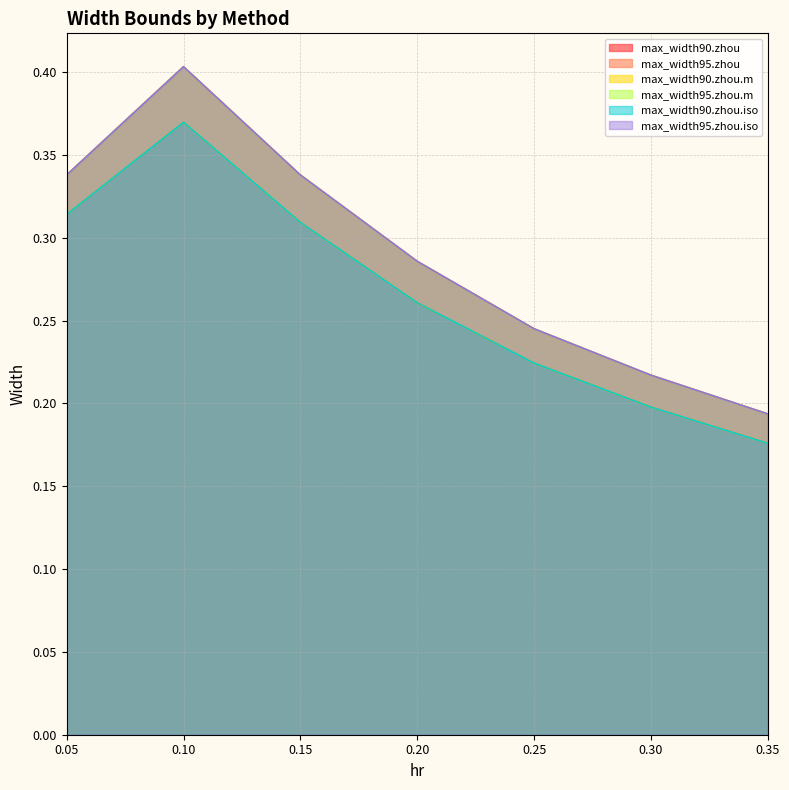

Reading left to right, what are all the values shown in this chart?

max_width90.zhou: 0.3	0.4	0.3	0.3	0.2	0.2	0.2
max_width95.zhou: 0.3	0.4	0.3	0.3	0.2	0.2	0.2
max_width90.zhou.m: 0.3	0.4	0.3	0.3	0.2	0.2	0.2
max_width95.zhou.m: 0.3	0.4	0.3	0.3	0.2	0.2	0.2
max_width90.zhou.iso: 0.3	0.4	0.3	0.3	0.2	0.2	0.2
max_width95.zhou.iso: 0.3	0.4	0.3	0.3	0.2	0.2	0.2